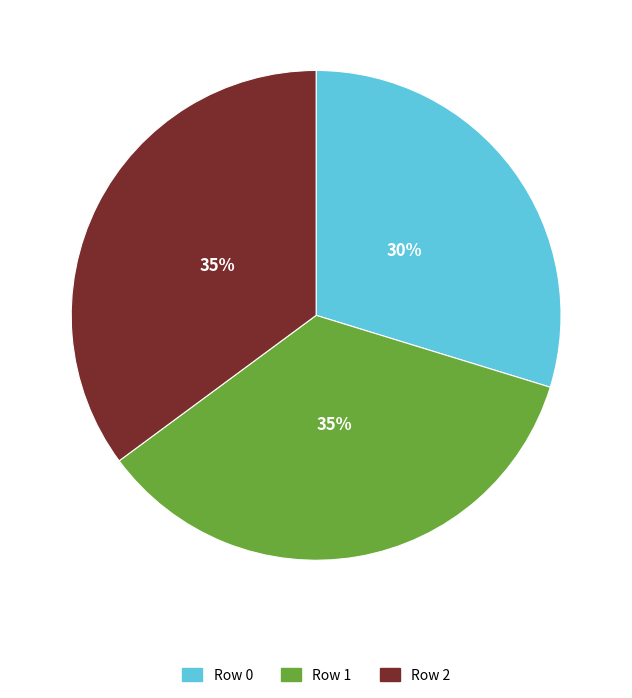

To the nearest percent, what is the average slice percentage?

33%